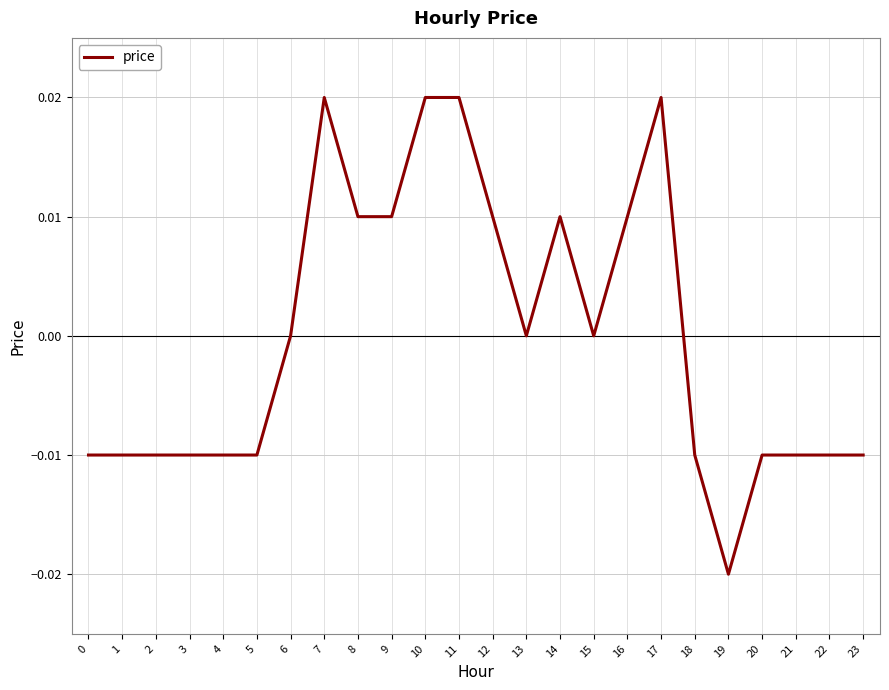

The value at 3 is -0.0. True or false?

True